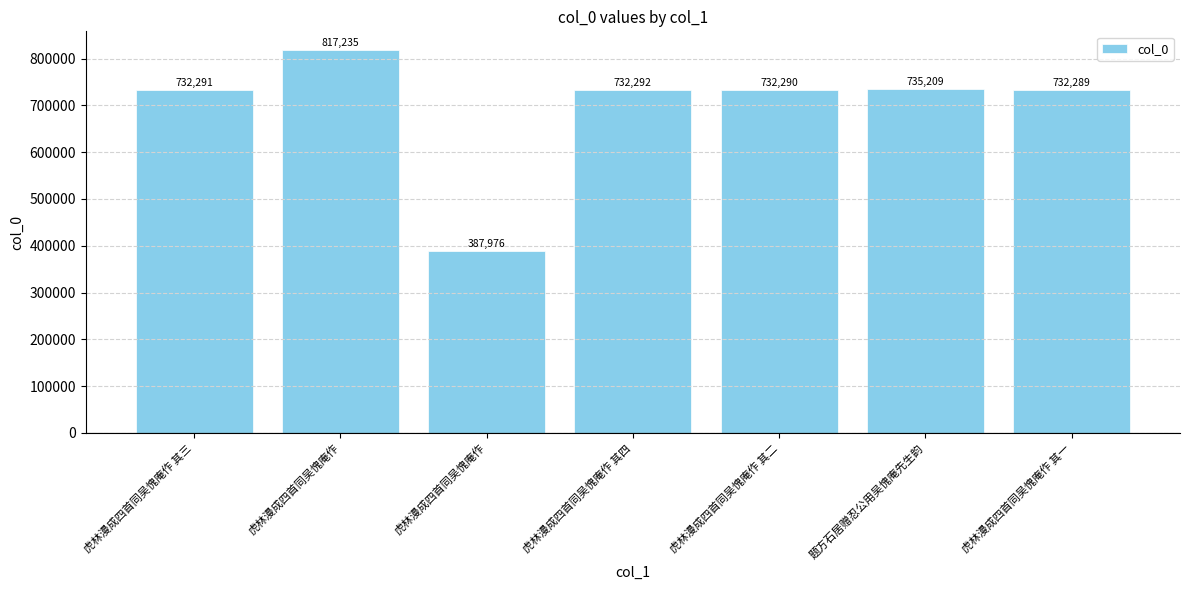

How many bars are there in total?

7